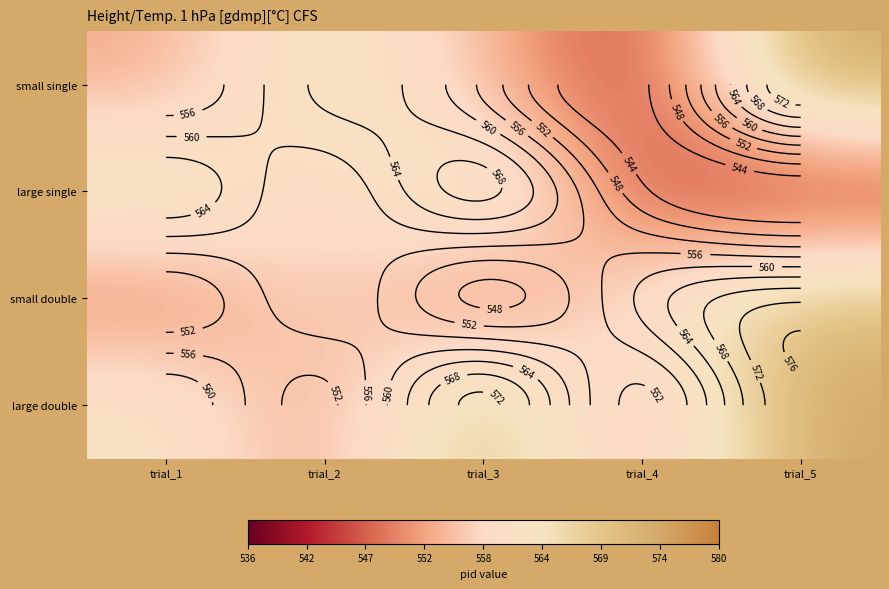

Is the value of small single at trial_5 greater than the value of small double at trial_5?

Yes